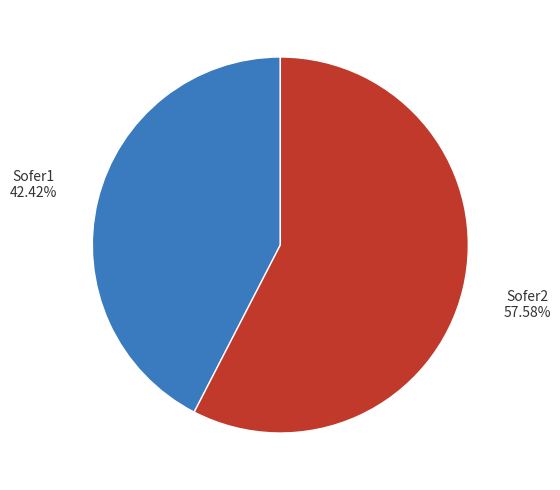

Which category accounts for the majority?

Sofer2